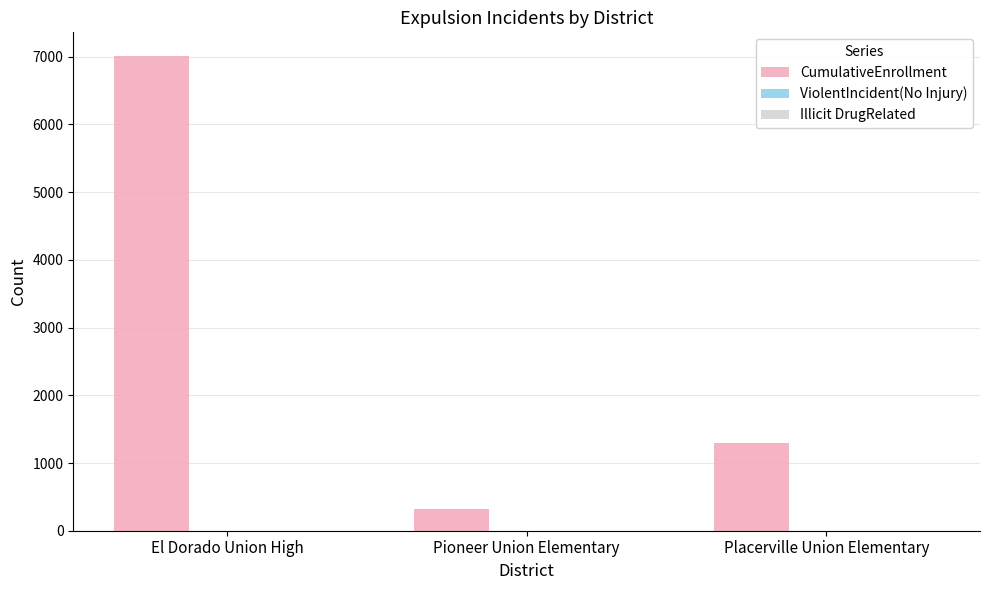

What is the maximum value for CumulativeEnrollment?

7010